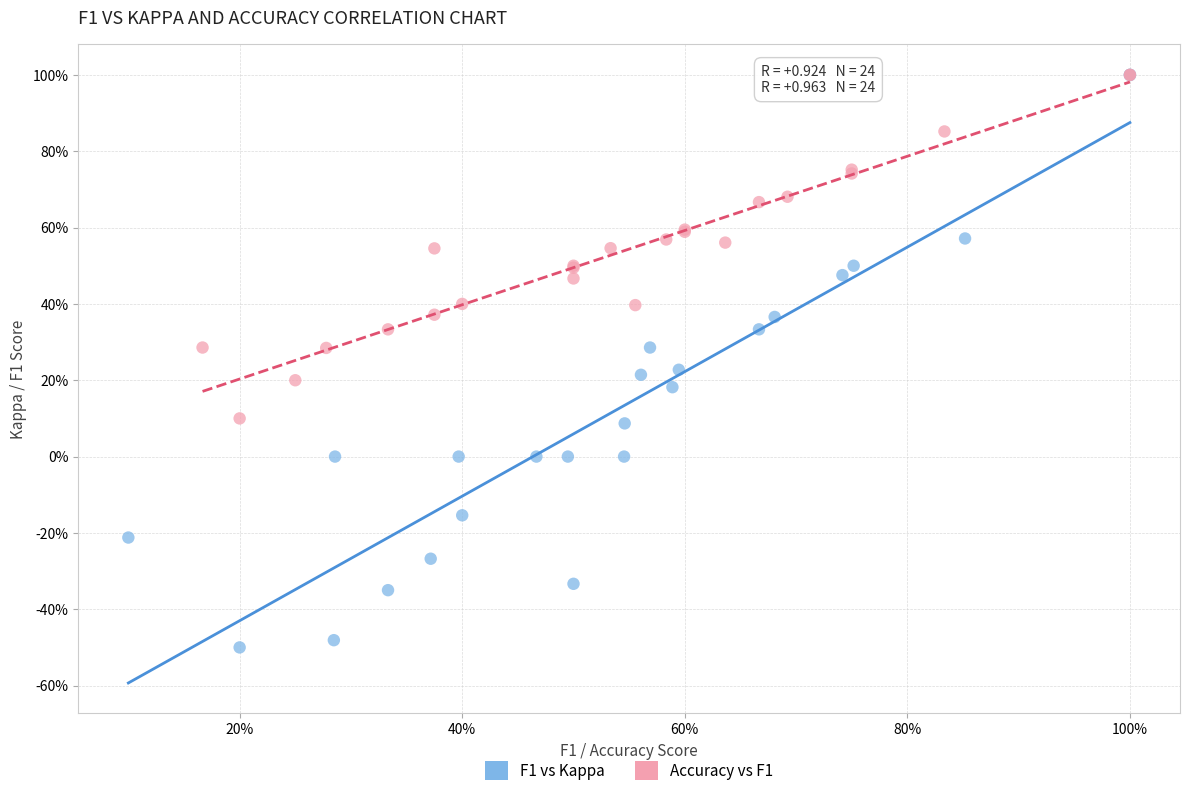

What are all the series names shown in the legend?

F1 vs Kappa, Accuracy vs F1